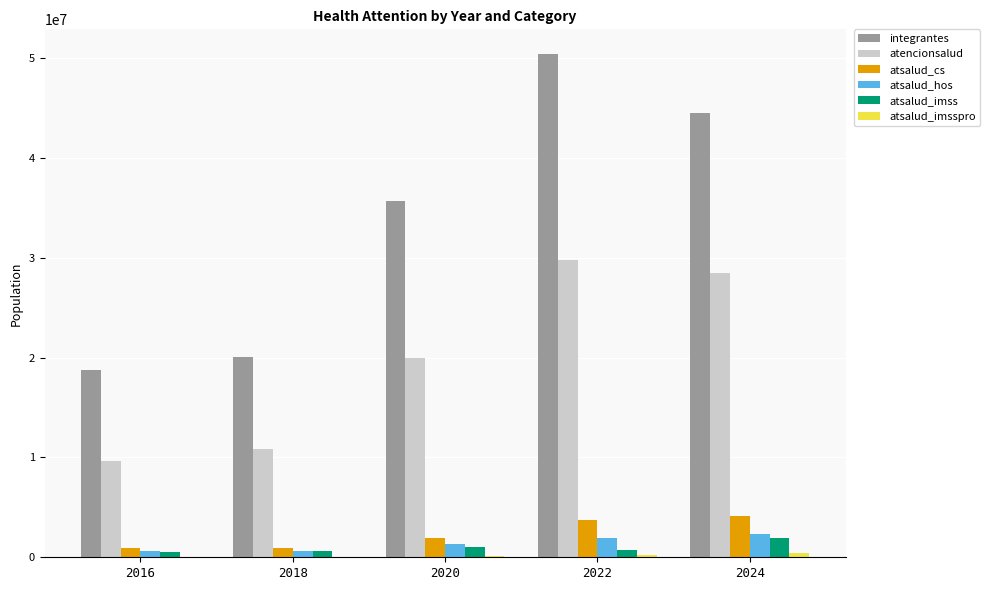

Count the number of categories in the chart.

5